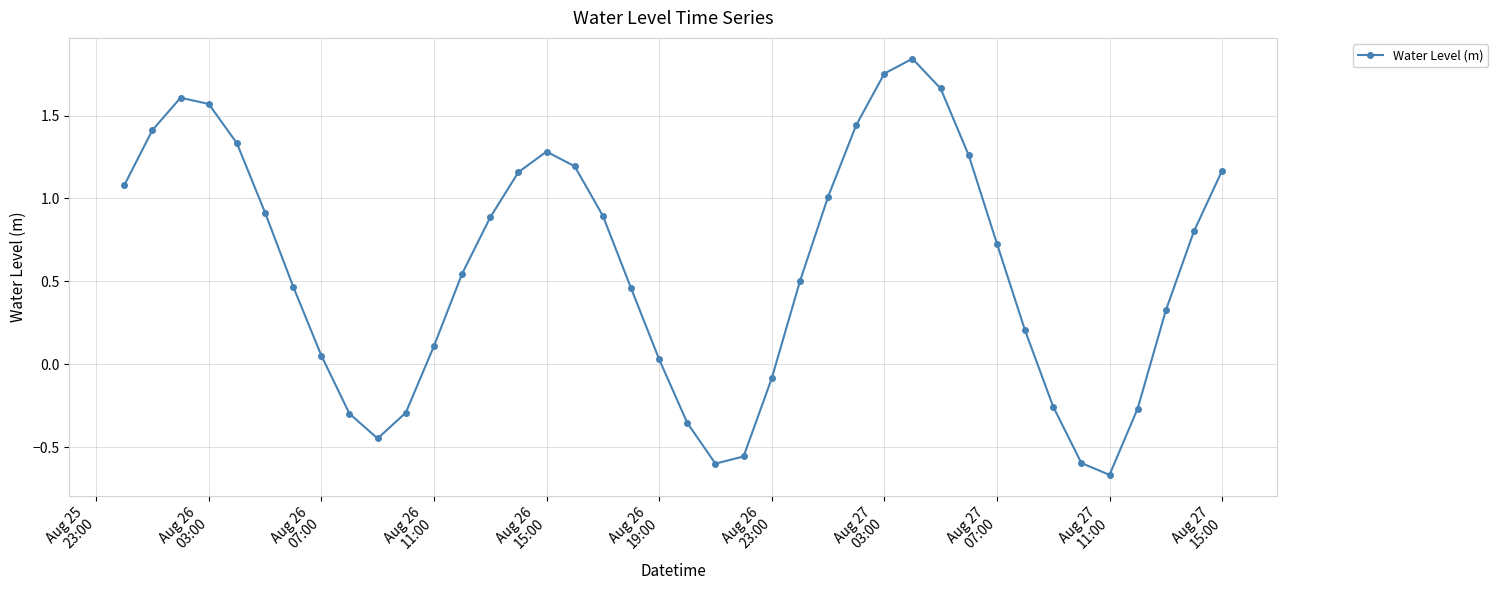

How many points are higher than both their immediate neighbors (excluding endpoints)?

3